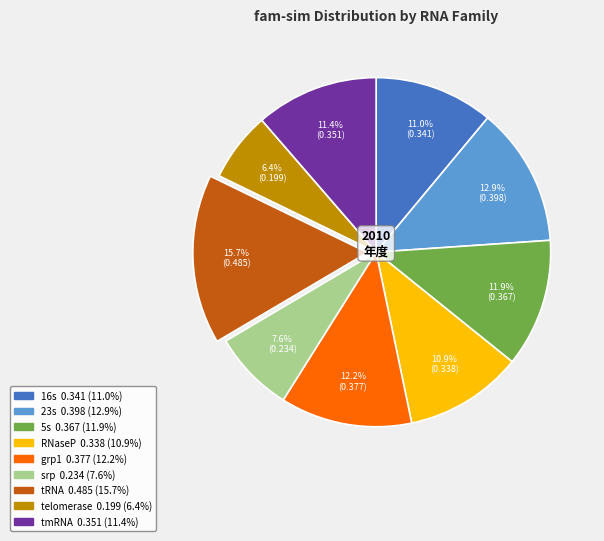

To the nearest percent, what portion does grp1 represent?

12%